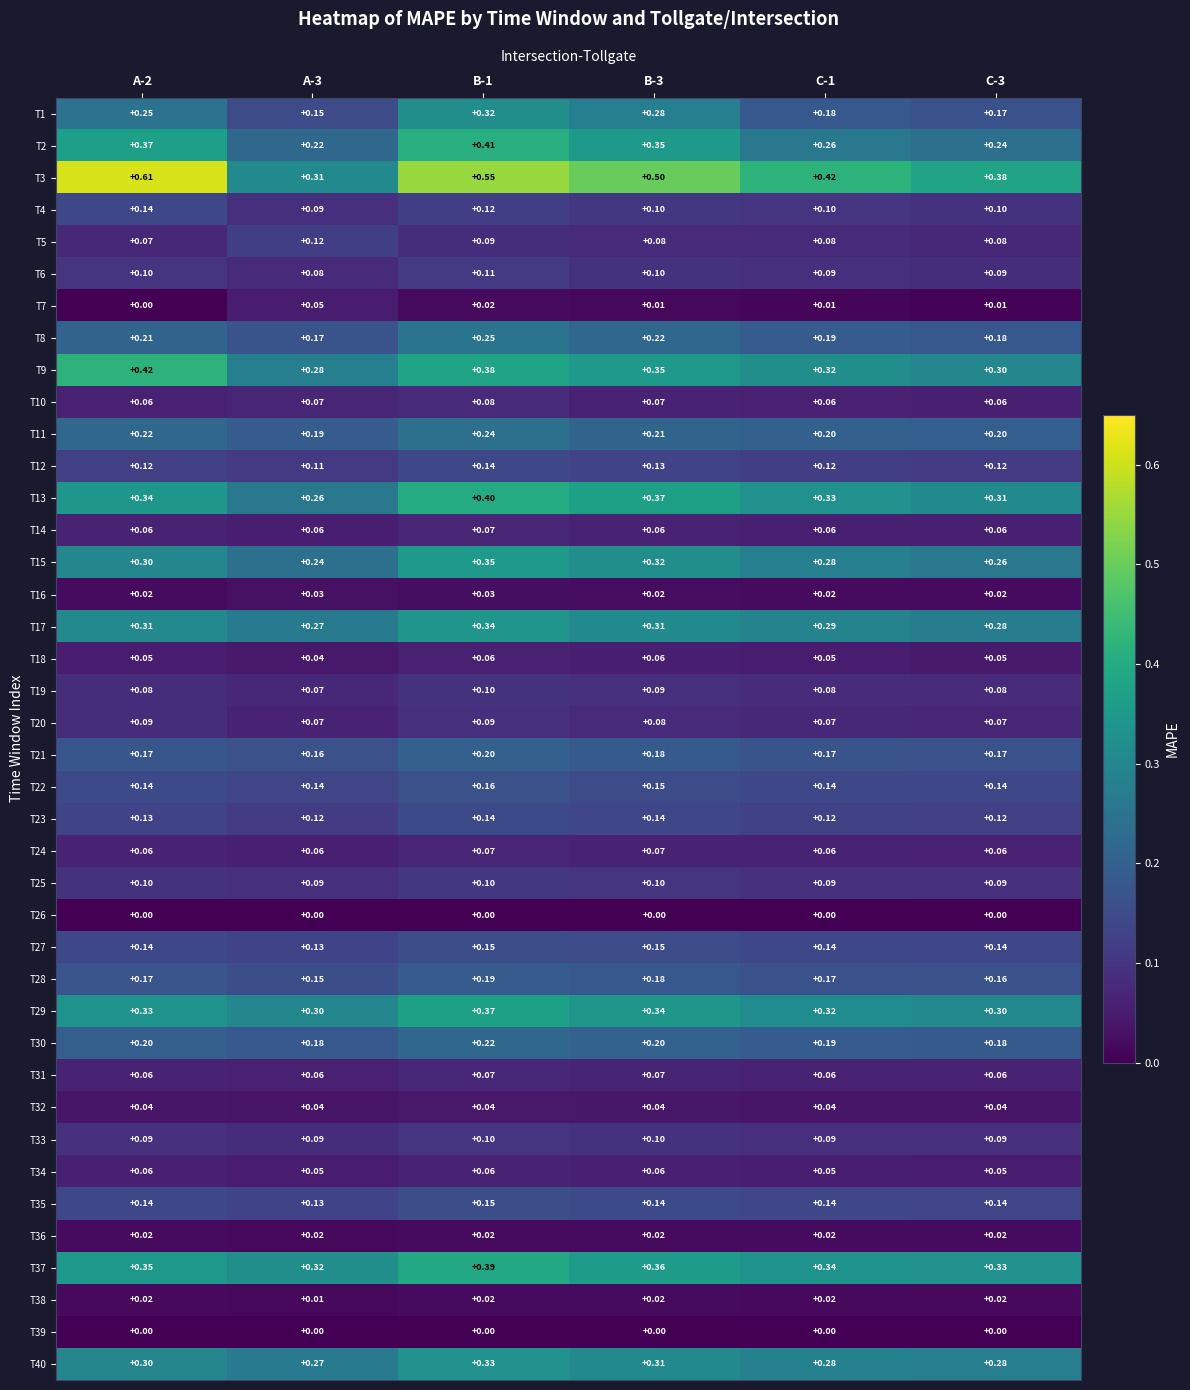

At which category is the sum across all series the highest?

B-1